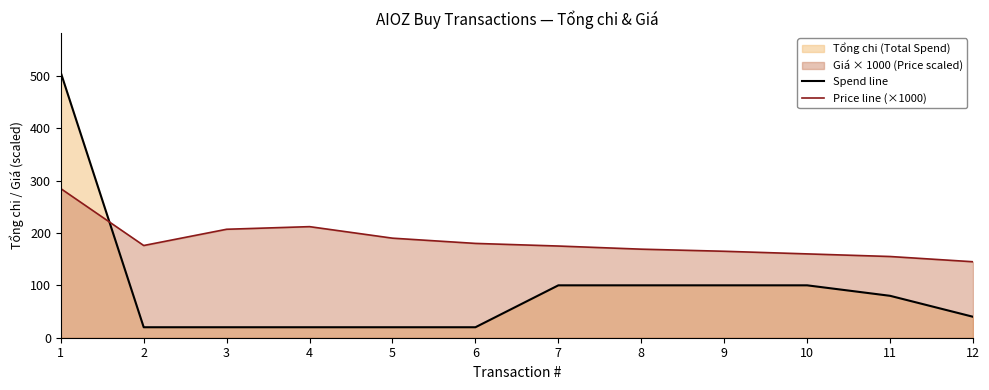

What is the average value of the Price line (×1000) series?

184.9